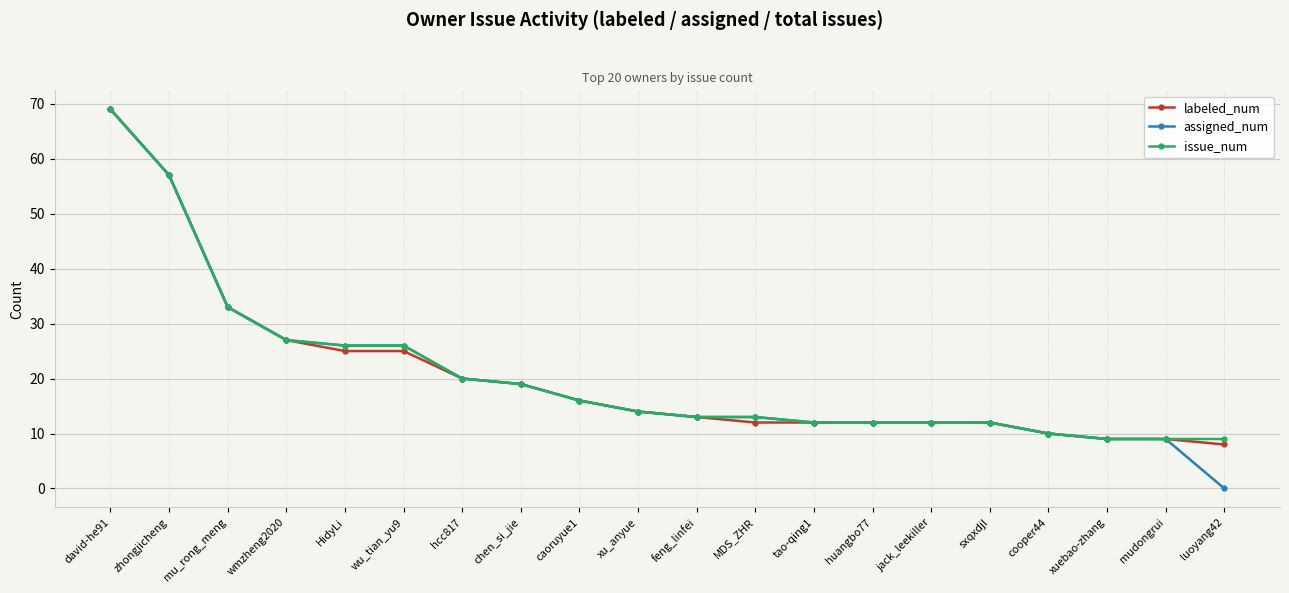

What is the approximate value of assigned_num at tao-qing1, to the nearest 5?

10